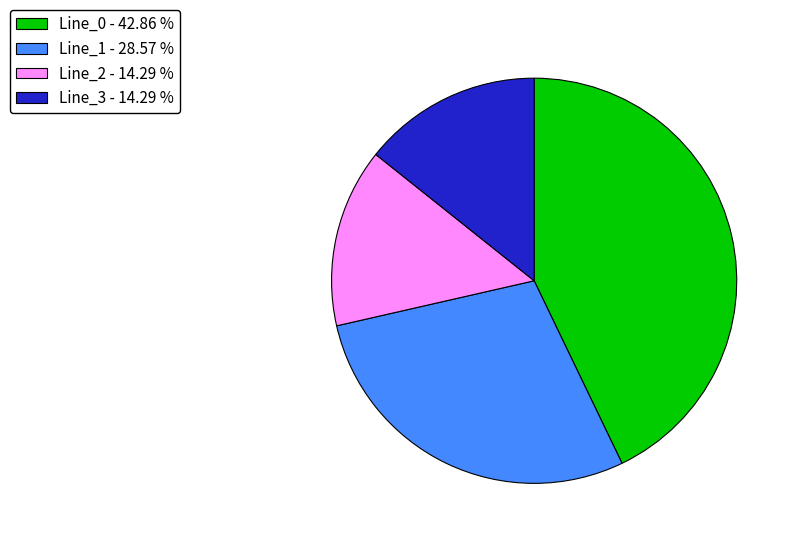

True or false: Line_1 accounts for 22% of the total.

False